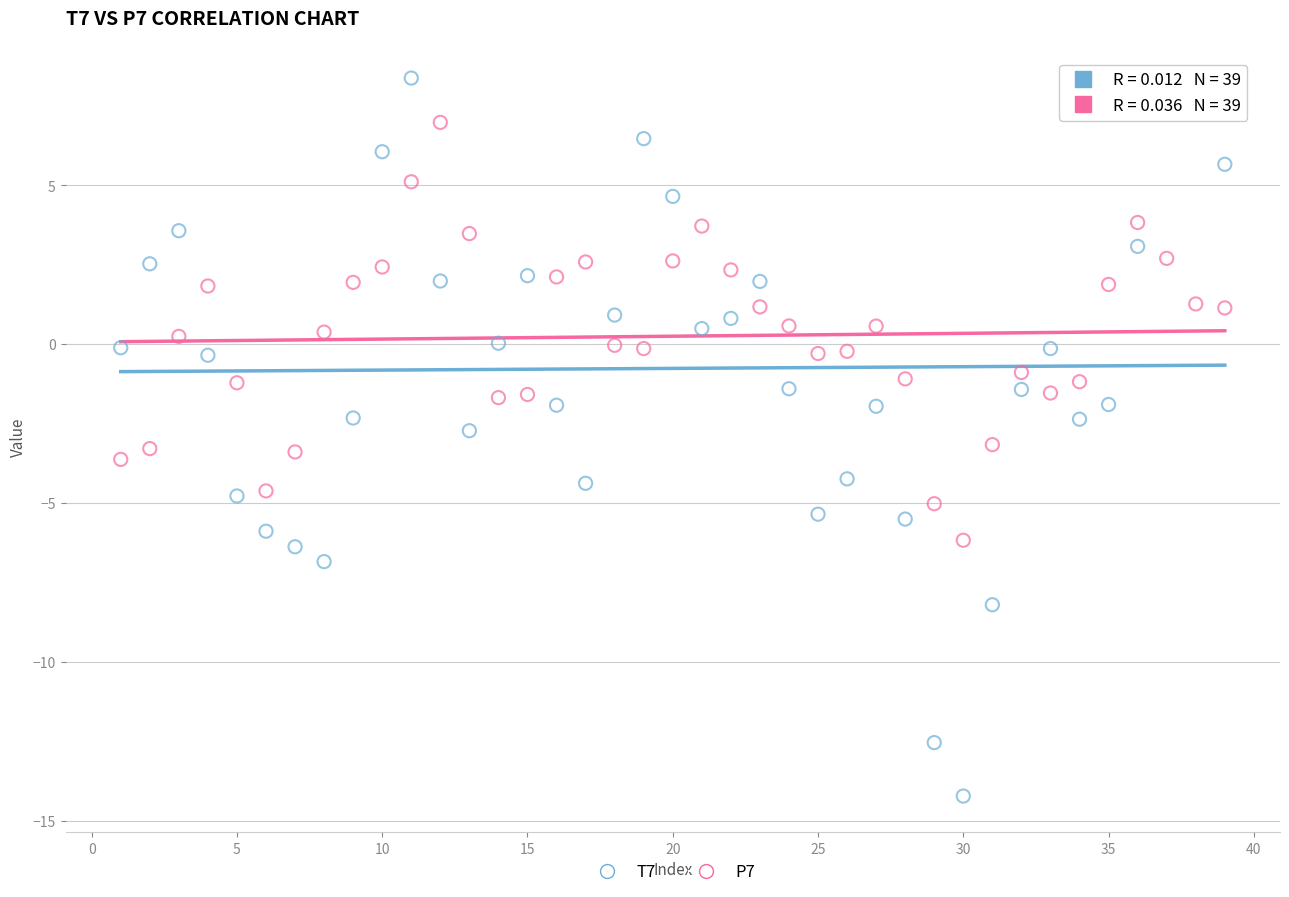

Which series has the largest Y range (max minus min)?

T7